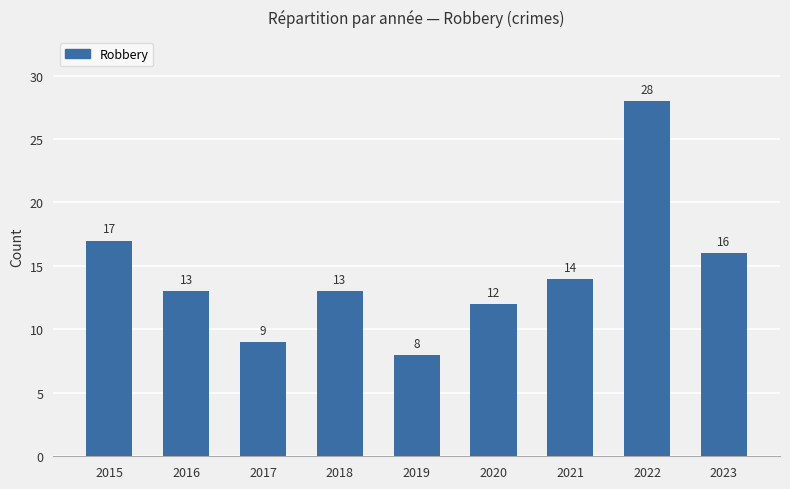

What value does the data have at 2022?

28